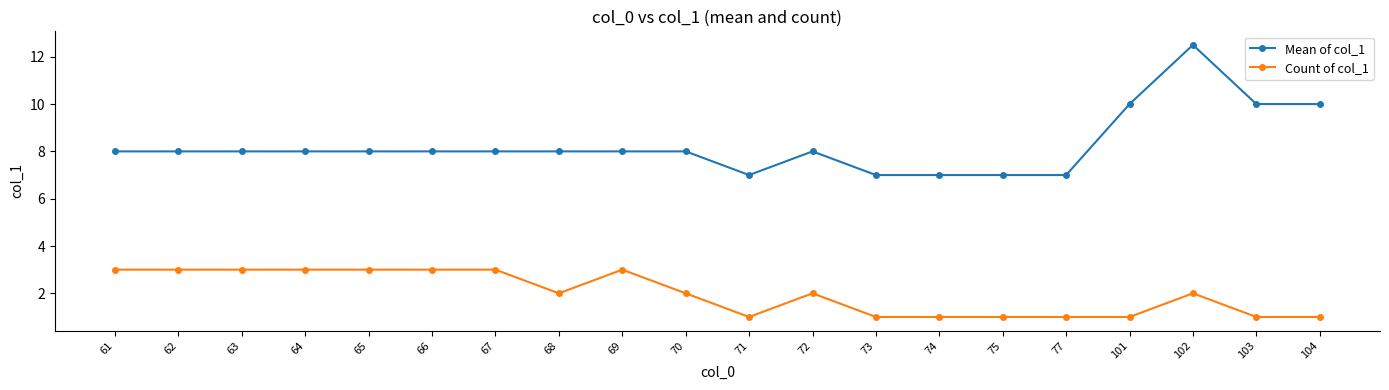

True or false: Mean of col_1 and Count of col_1 cross at least once.

False